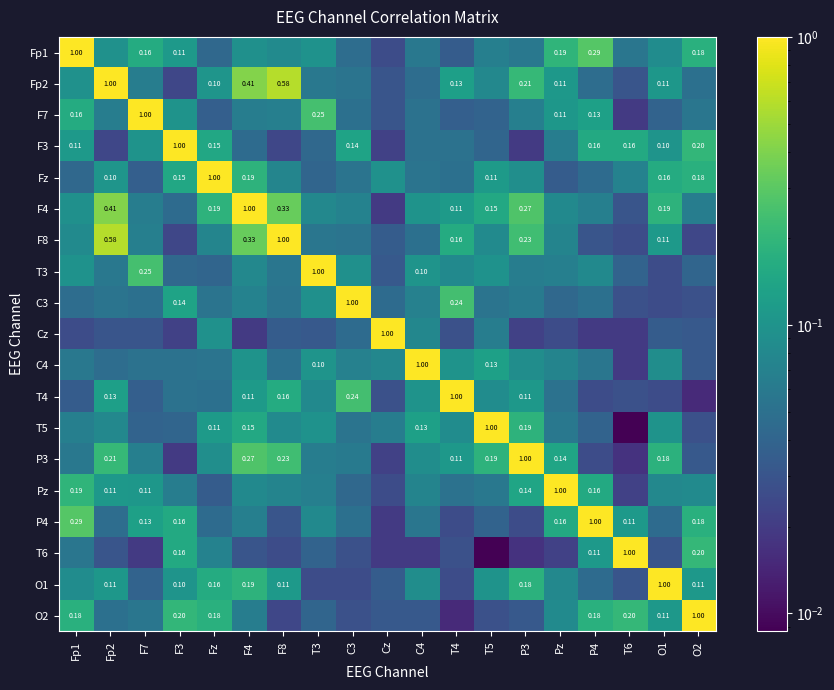

The value of F8 at T5 is 0.1. True or false?

True